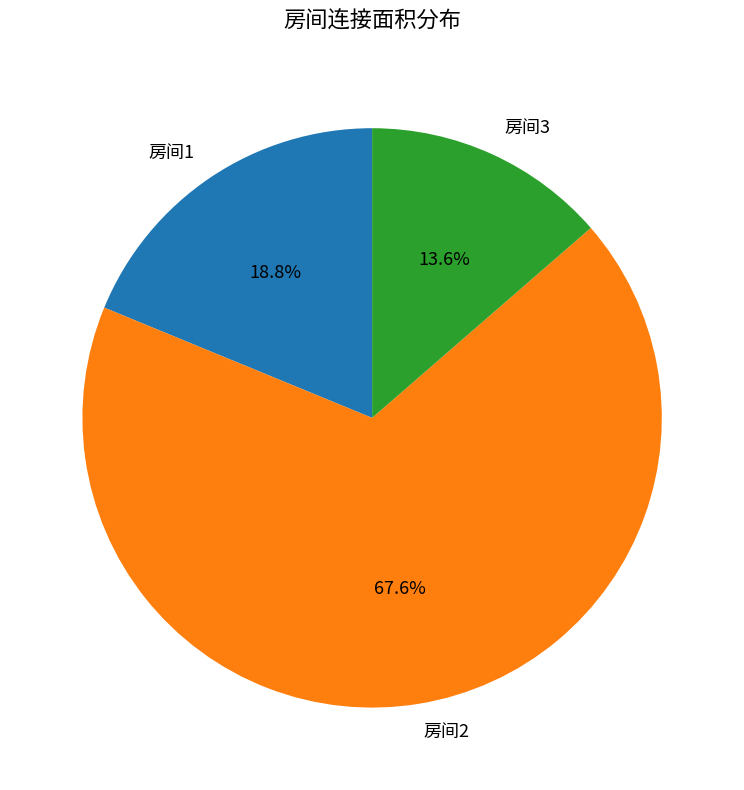

Which category has the smallest portion of the pie?

房间3